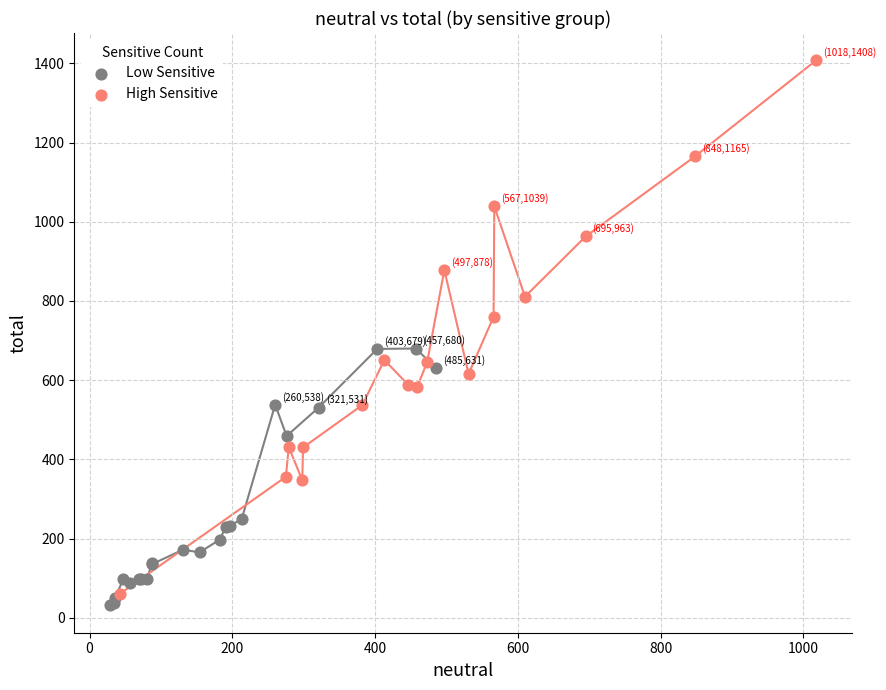

Which series has the widest spread of Y values?

High Sensitive